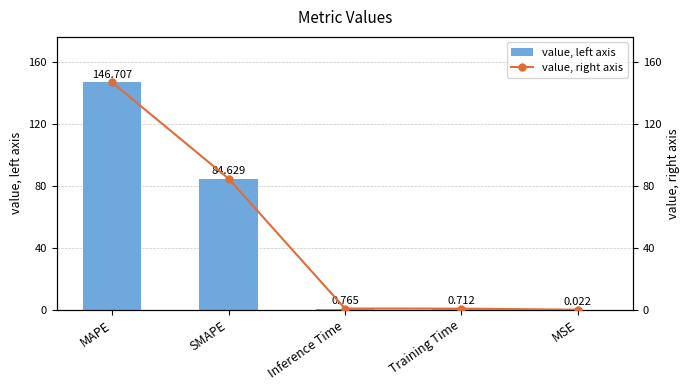

What is the label of the 5th bar from the right?

MAPE